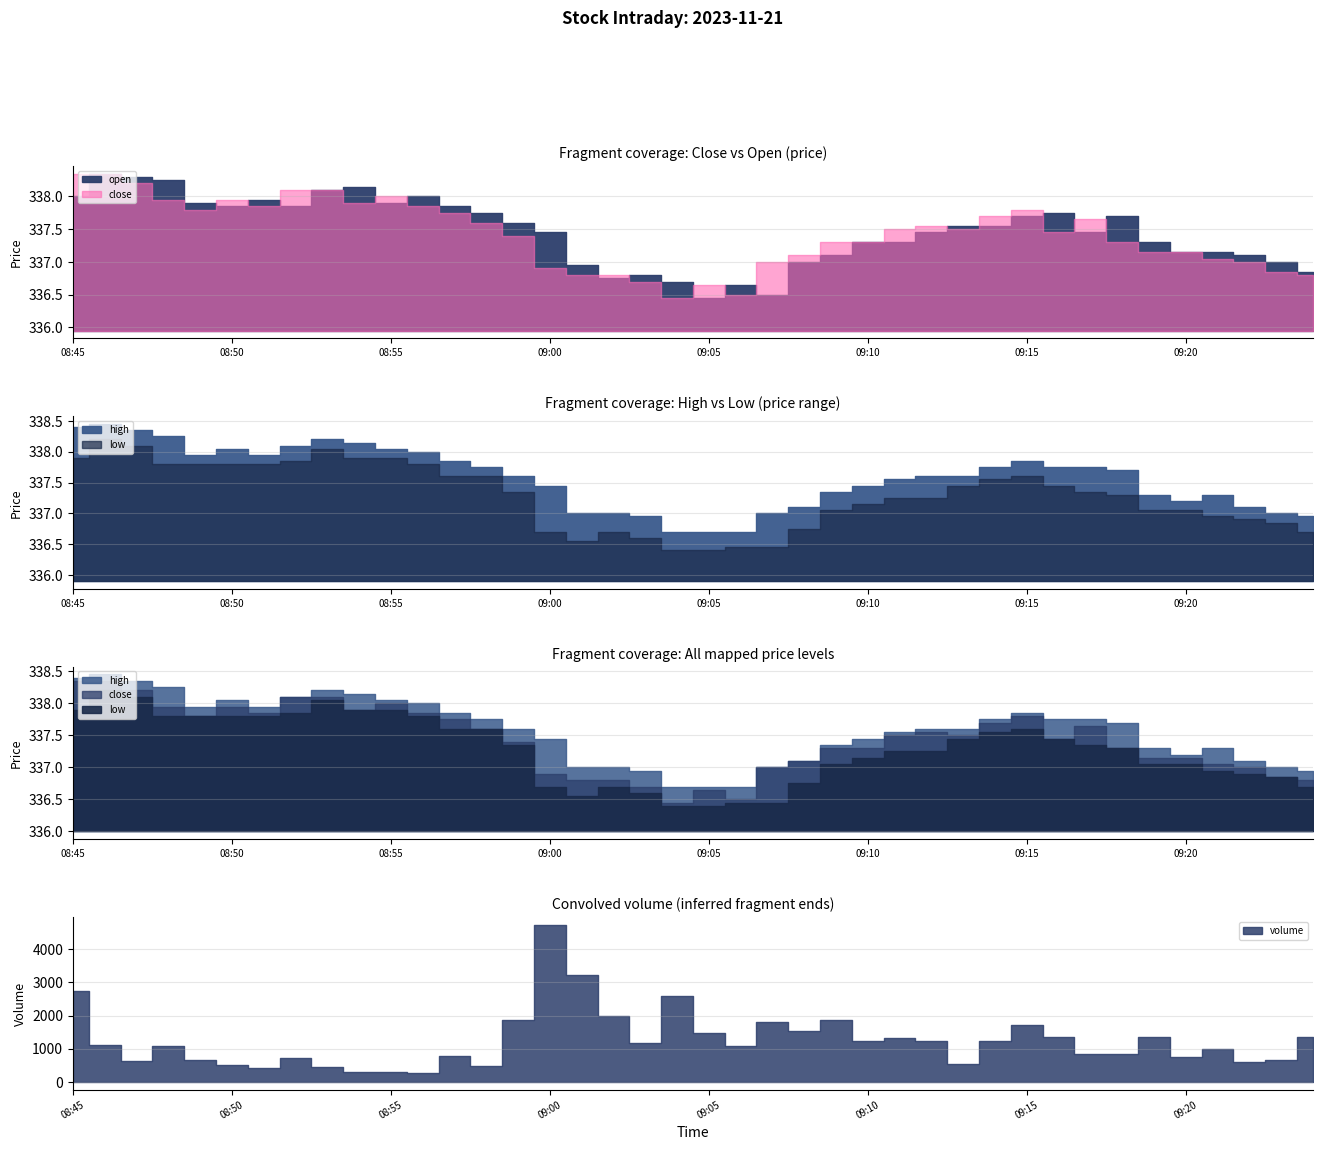

At 09:20, list the series in order from smallest to largest.

low, close, open, high, volume